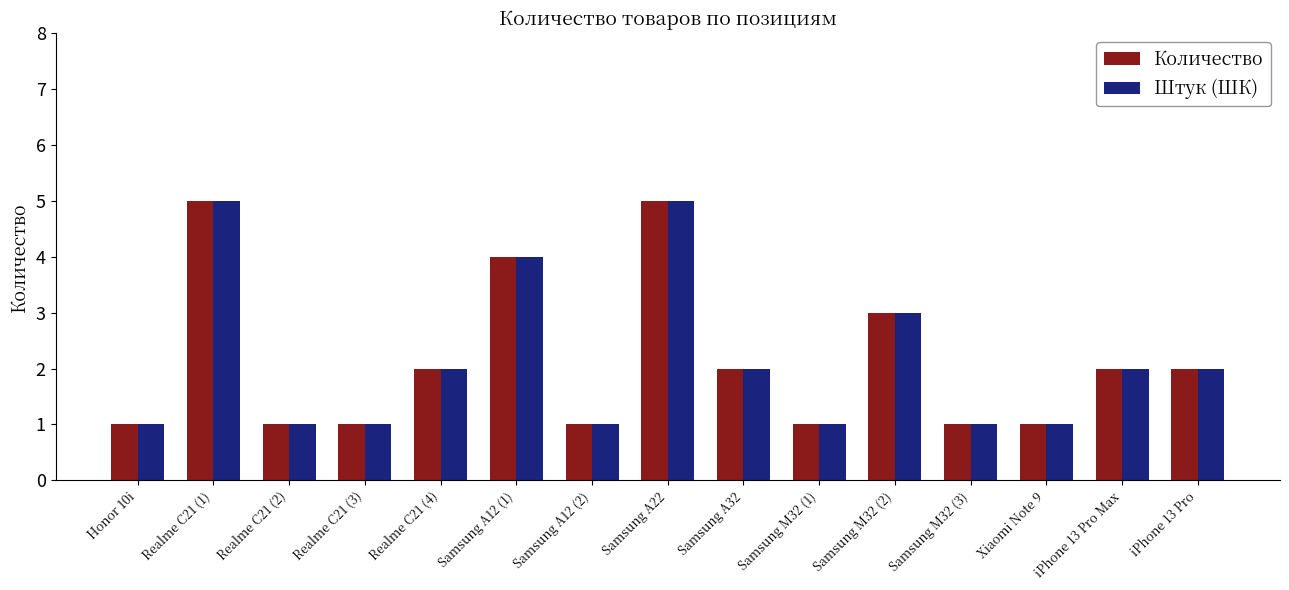

What is the lowest value of the Штук (ШК) series?

1